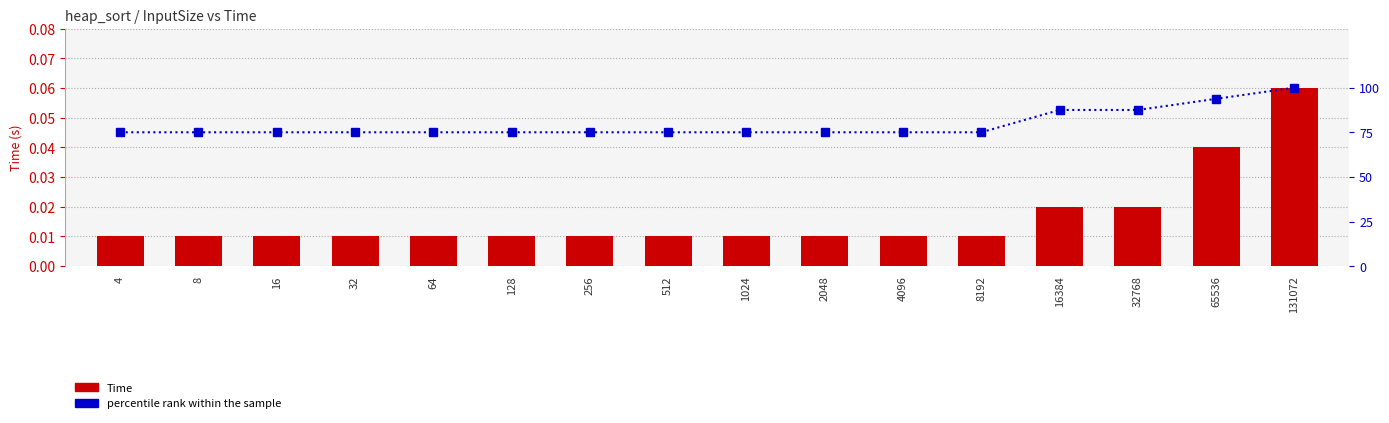

What are all the series names shown in the legend?

Time, percentile rank within the sample